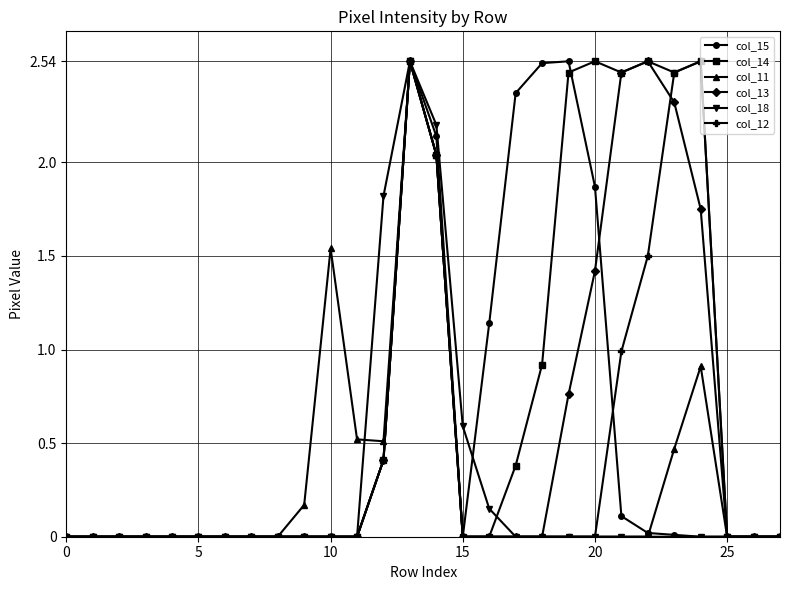

In col_14, how many points are lower than both neighbors (excluding endpoints)?

2